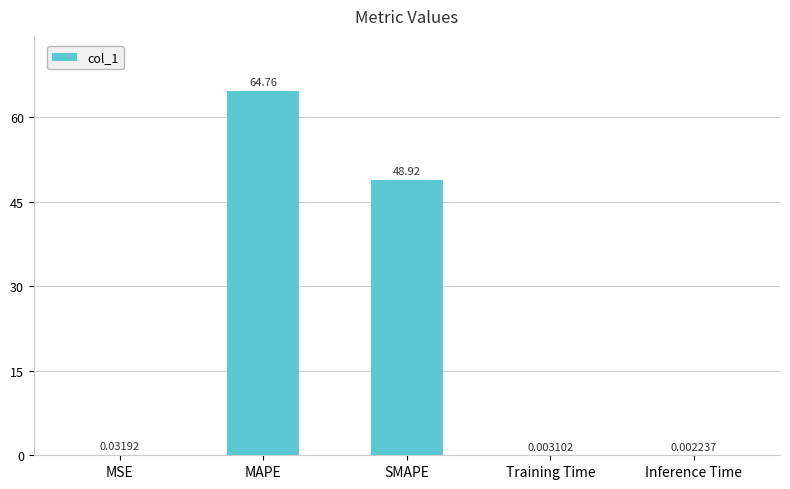

What is the sum of the values at Training Time and MAPE?

64.8